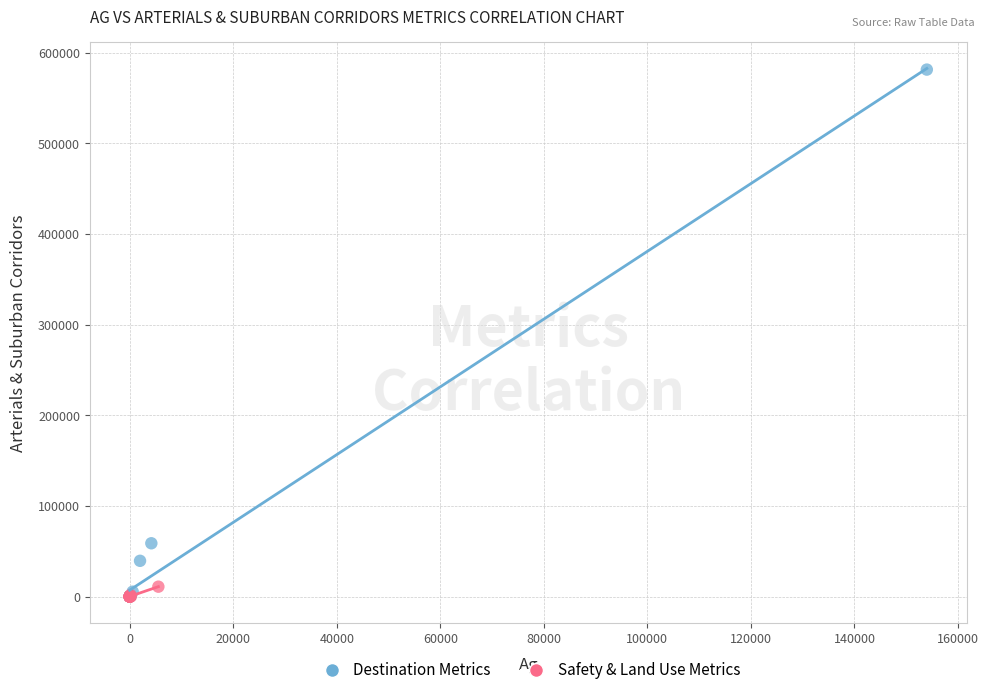

What are all the series names shown in the legend?

Destination Metrics, Safety & Land Use Metrics